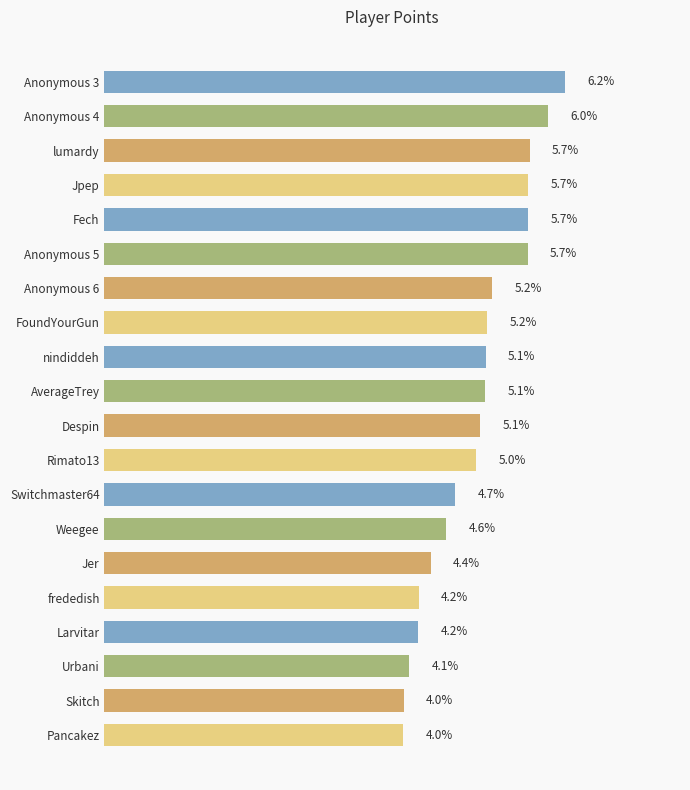

Which label corresponds to the largest value in the chart?

Anonymous 3